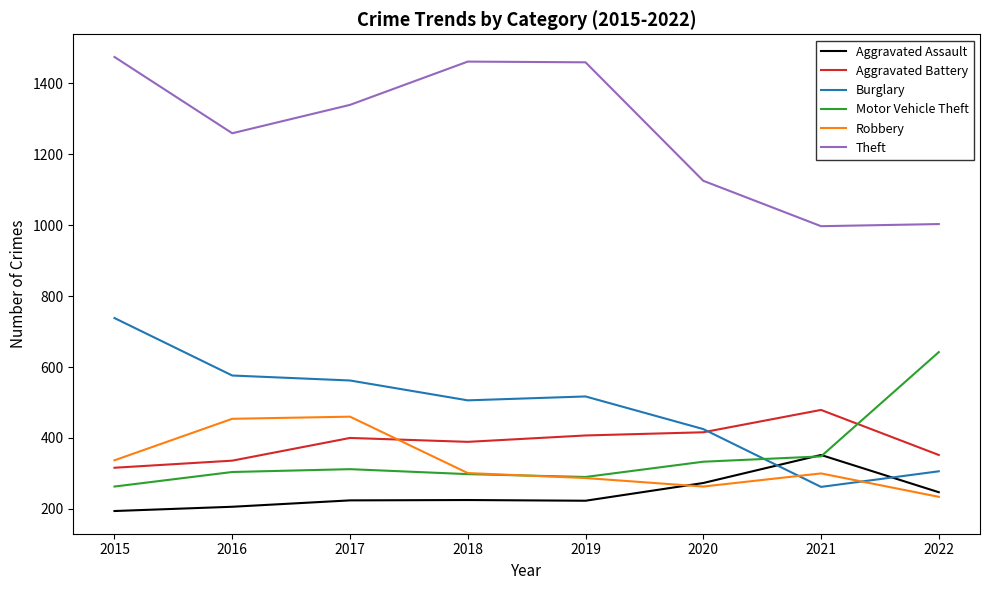

What is the difference between the Aggravated Assault values at 2022 and 2017?

23